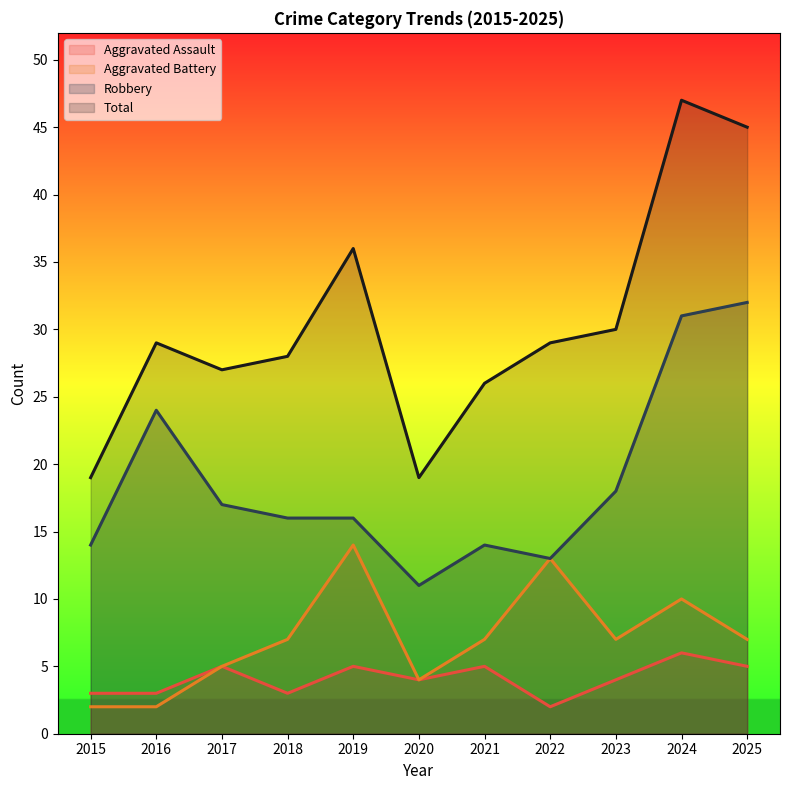

Between 2019 and 2023, which is larger?

2019